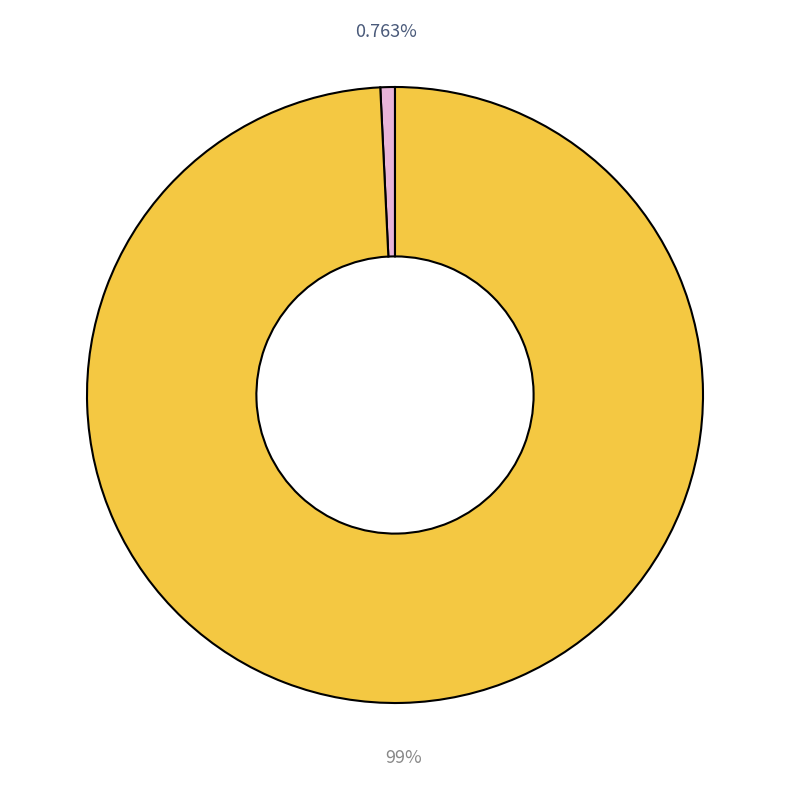

Does any single category account for the majority?

Yes